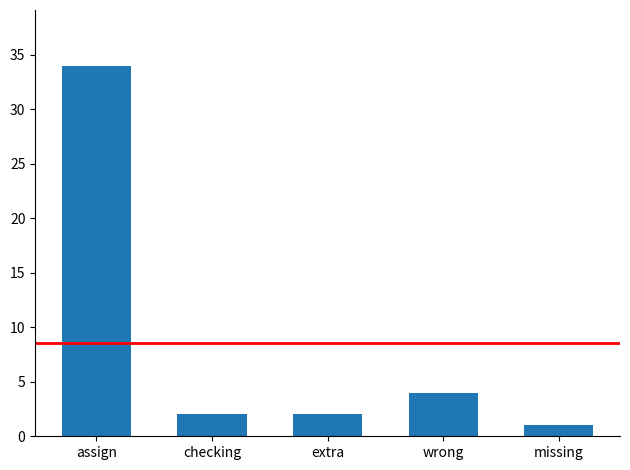

Read the value at wrong.

4